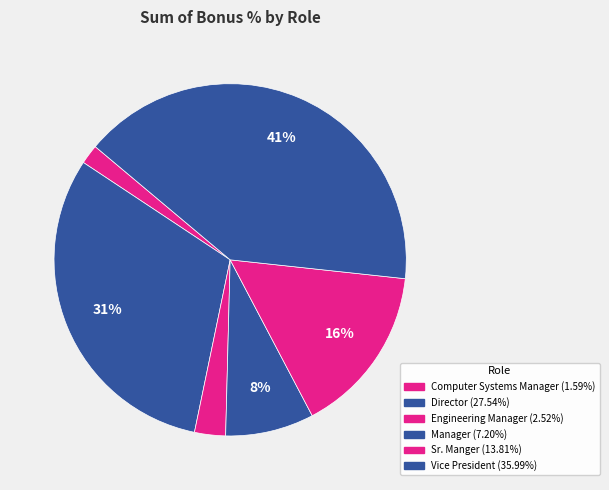

How many segments does this pie chart have?

6